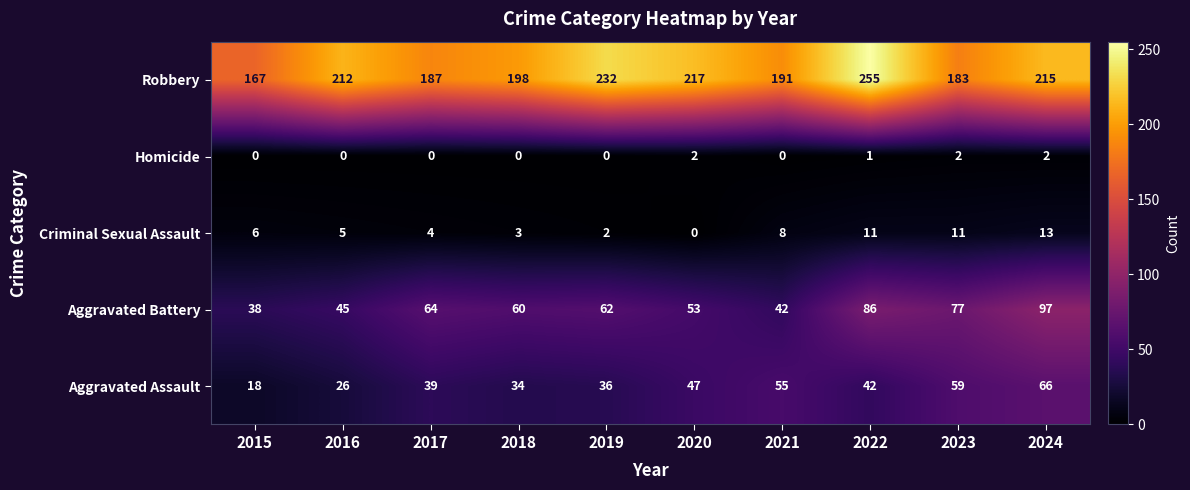

What is the difference between the Aggravated Assault values at 2018 and 2016?

8